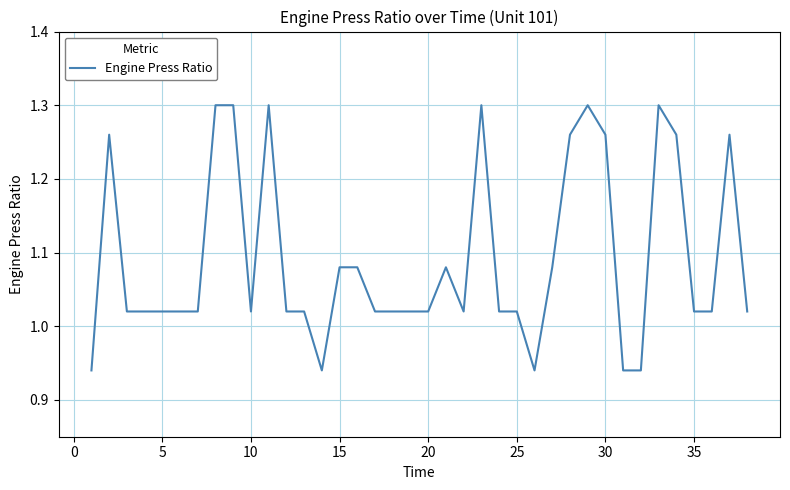

What is the difference between the maximum and minimum values?

0.4